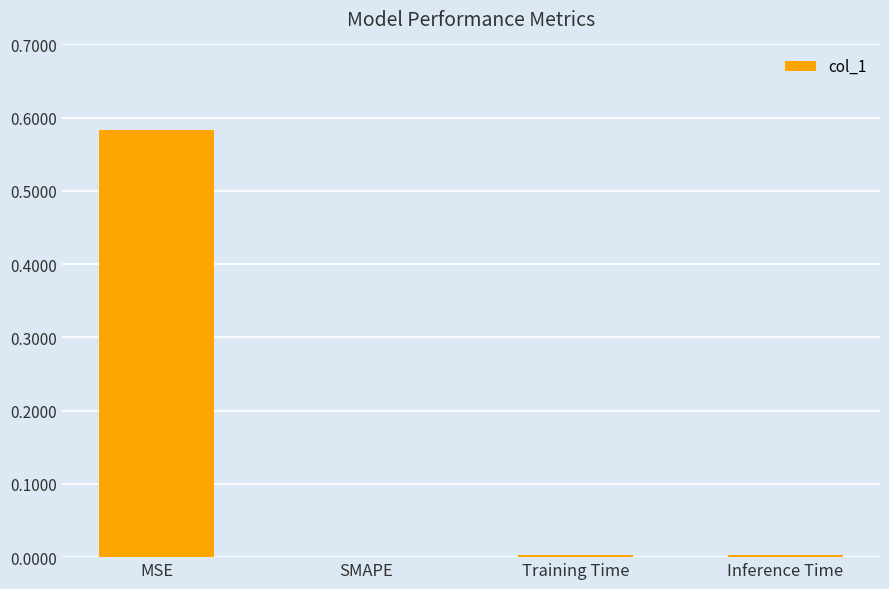

Which category has the highest value across all series?

MSE